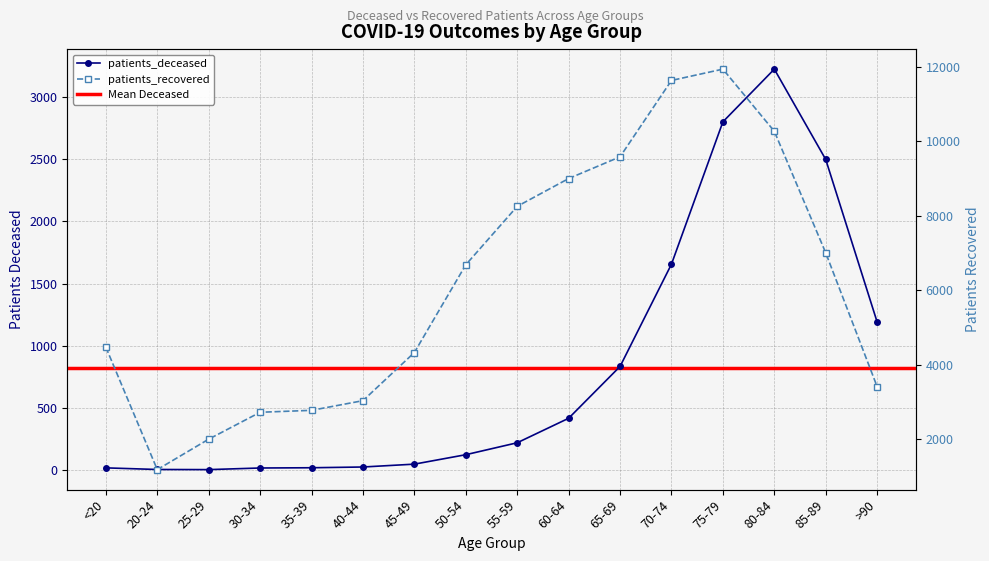

True or false: patients_recovered has a value of 4042 at 60-64.

False